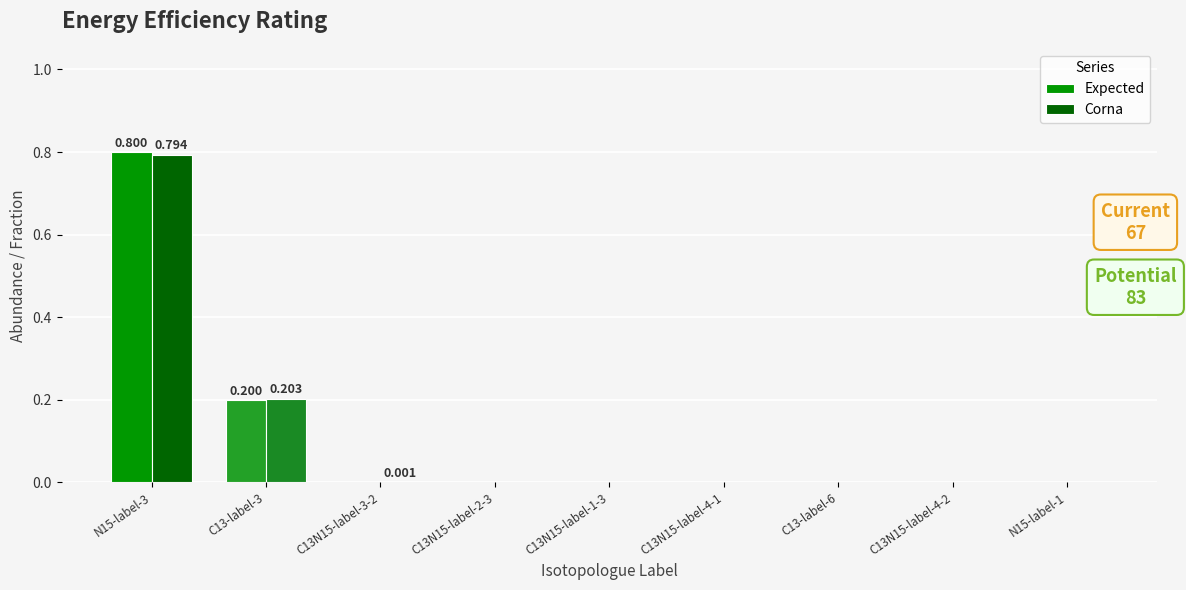

What is the sum of all Expected values?

1.0